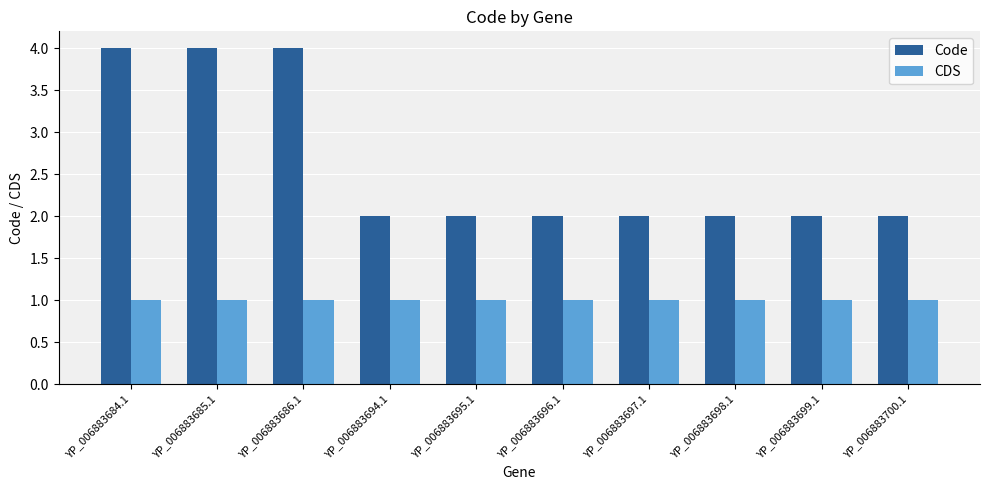

What value does the CDS series have at YP_006883686.1?

1